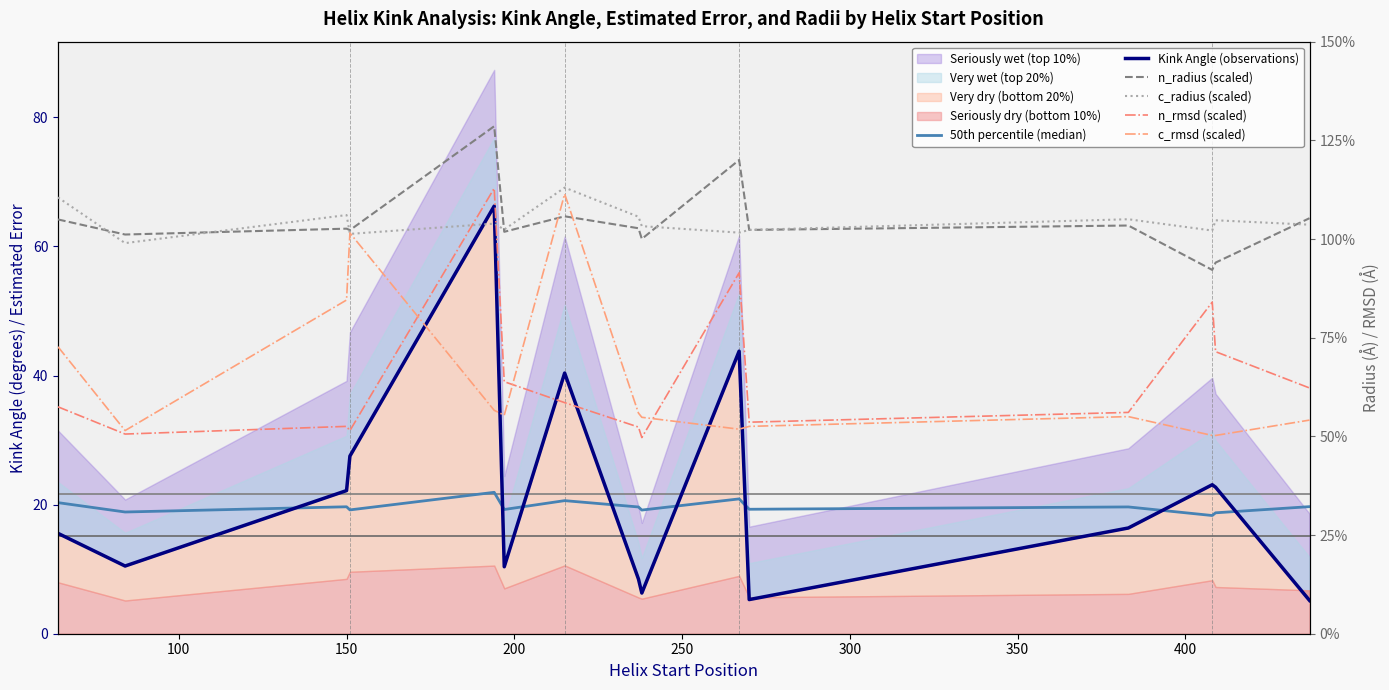

Which series has the largest range (max minus min)?

Kink Angle (observations)